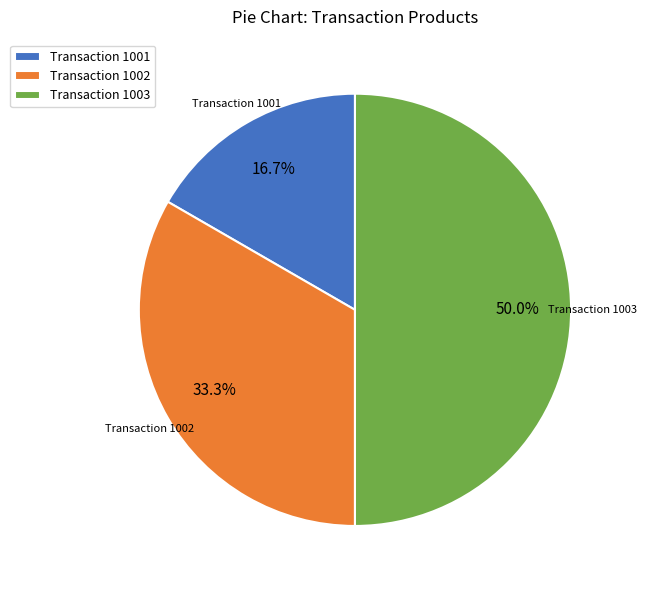

Rank the categories by value from lowest to highest.

Transaction 1001, Transaction 1002, Transaction 1003